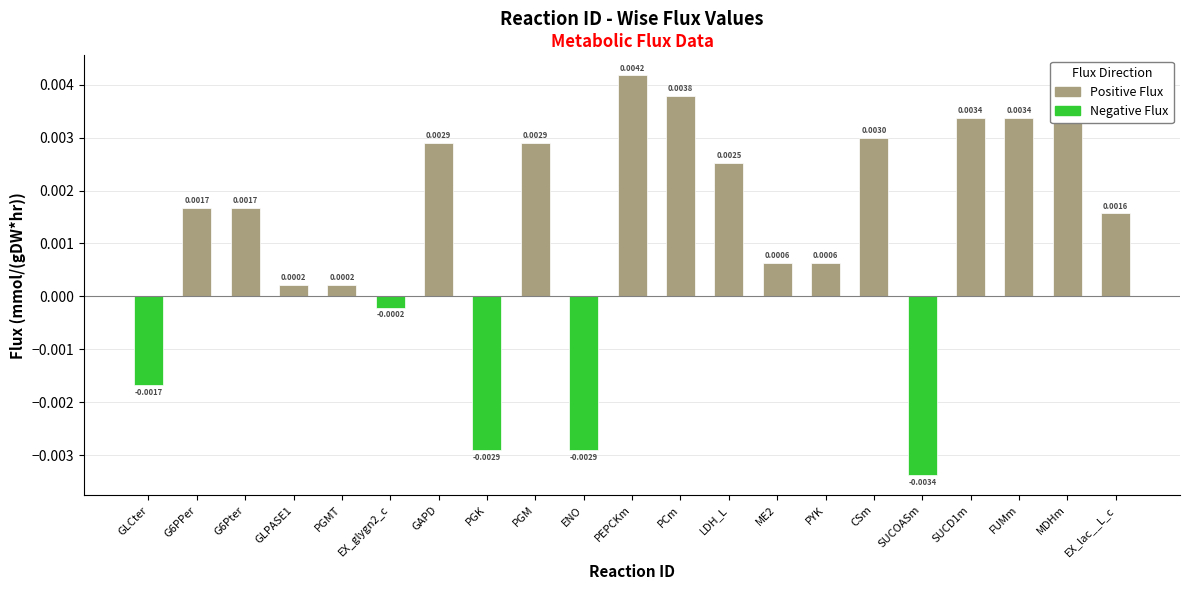

Between G6PPer and PYK, which series saw the biggest shift?

Positive Flux